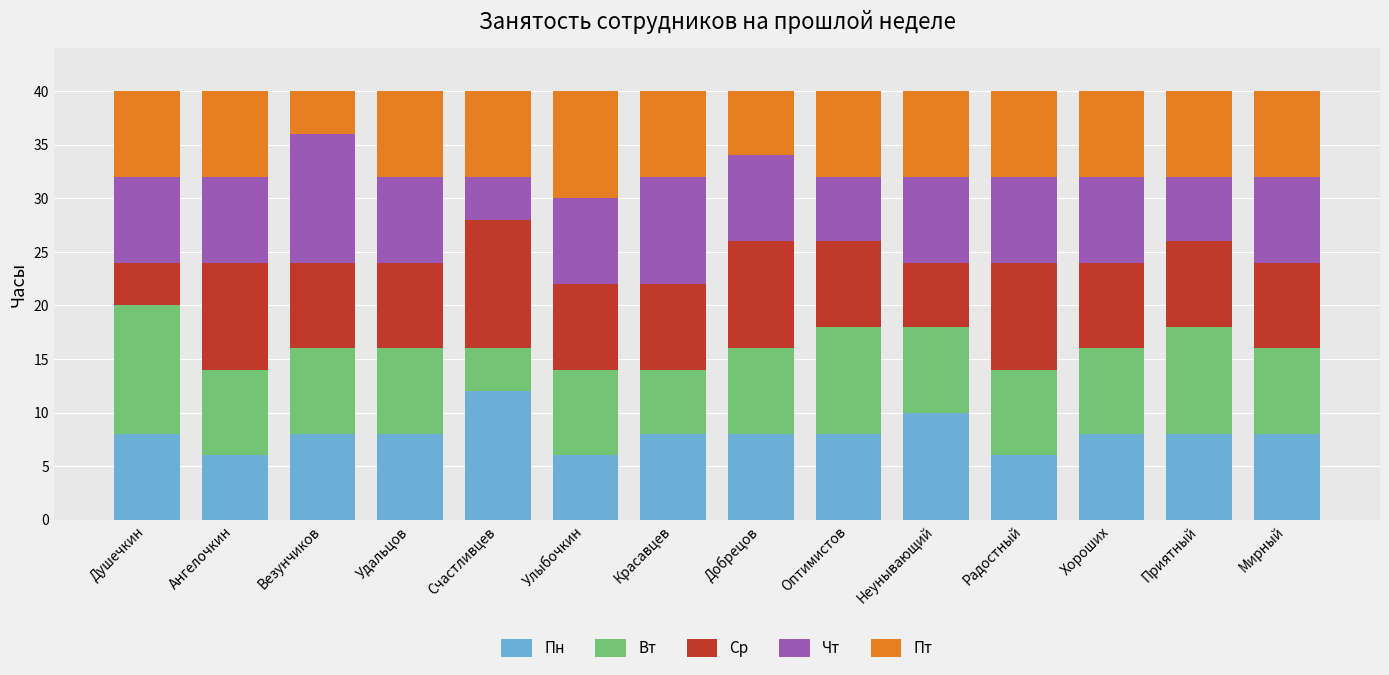

What is the sum of all Пн values?

112